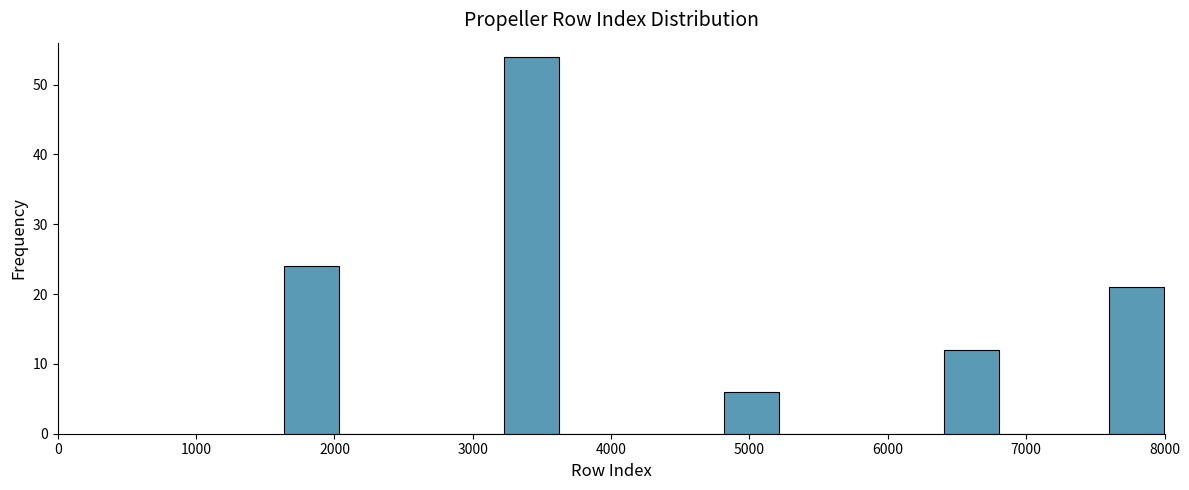

Read against the x-axis, roughly where is the centre of the tallest bar?

3400